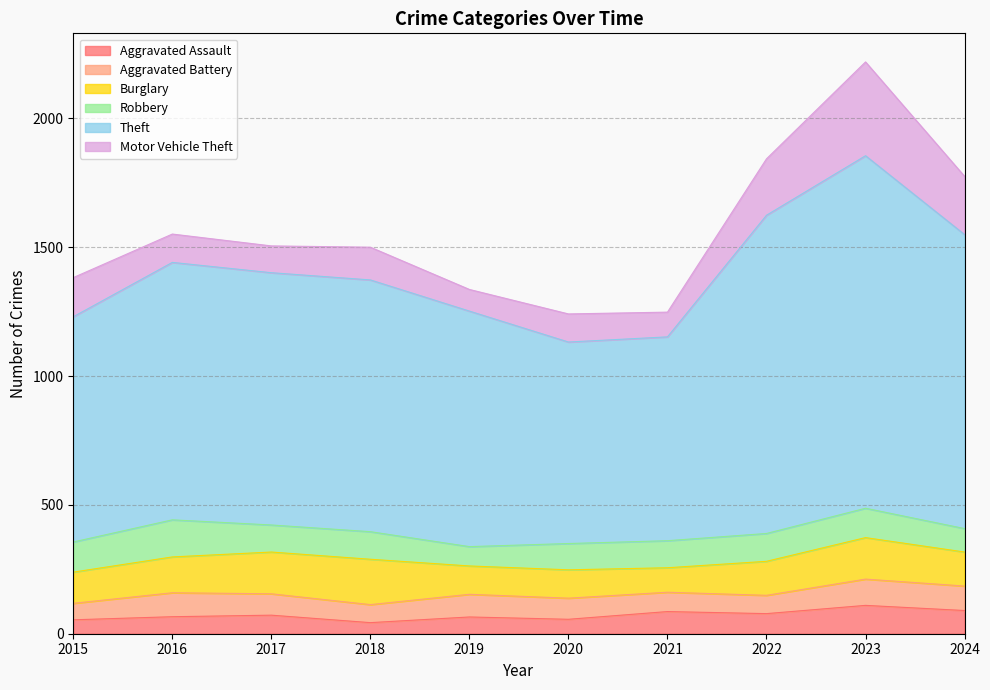

Rank the categories by Theft value from highest to lowest.

2023, 2022, 2024, 2016, 2017, 2018, 2019, 2015, 2021, 2020